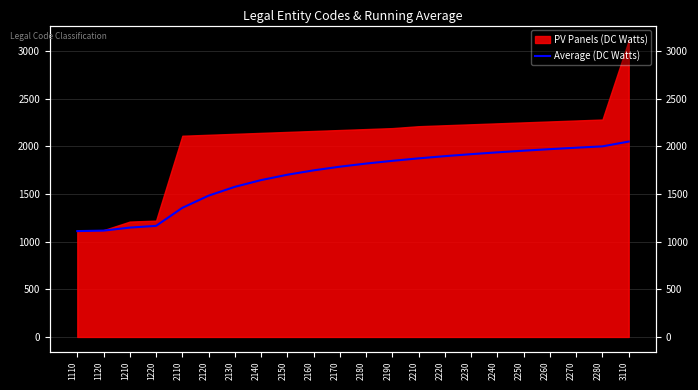

How many values are below 1818?

11